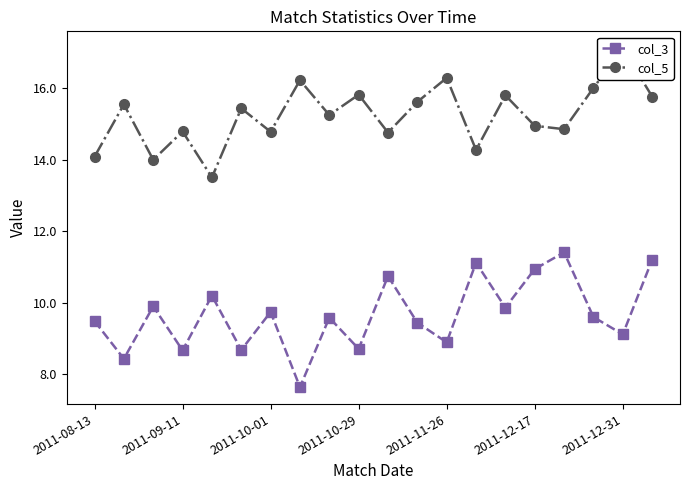

How many values in the col_3 series exceed 9?

14